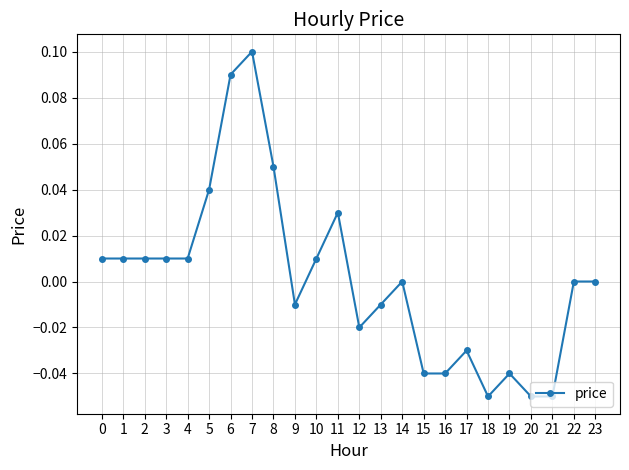

Which label corresponds to the largest value in the chart?

7